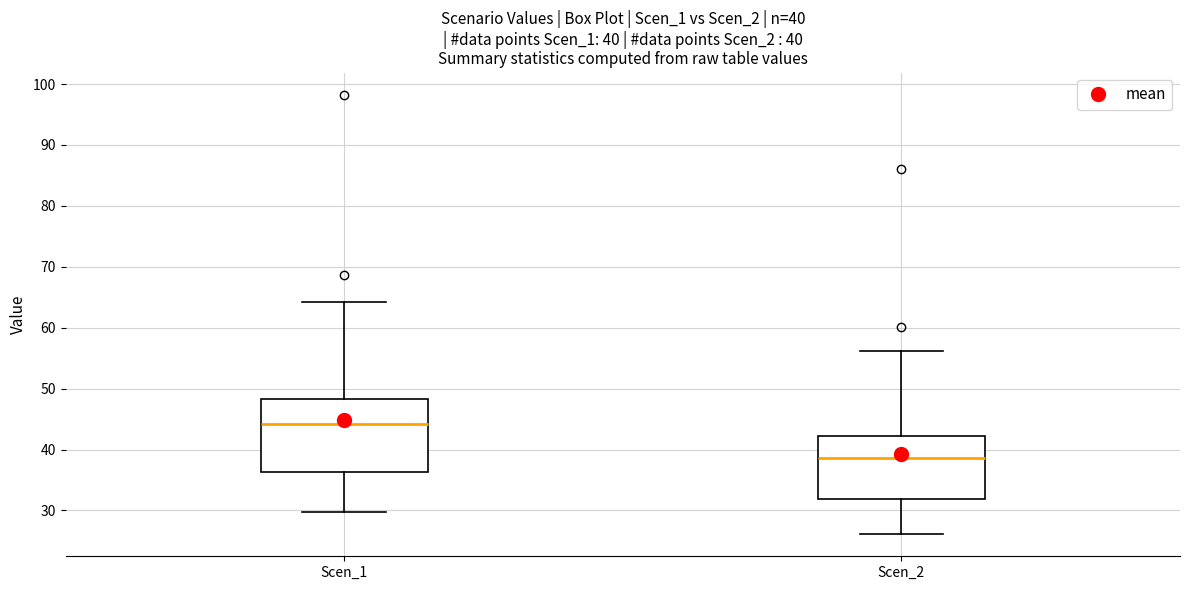

Comparing the boxes themselves (not the whiskers), which one is the tallest?

Scen_1